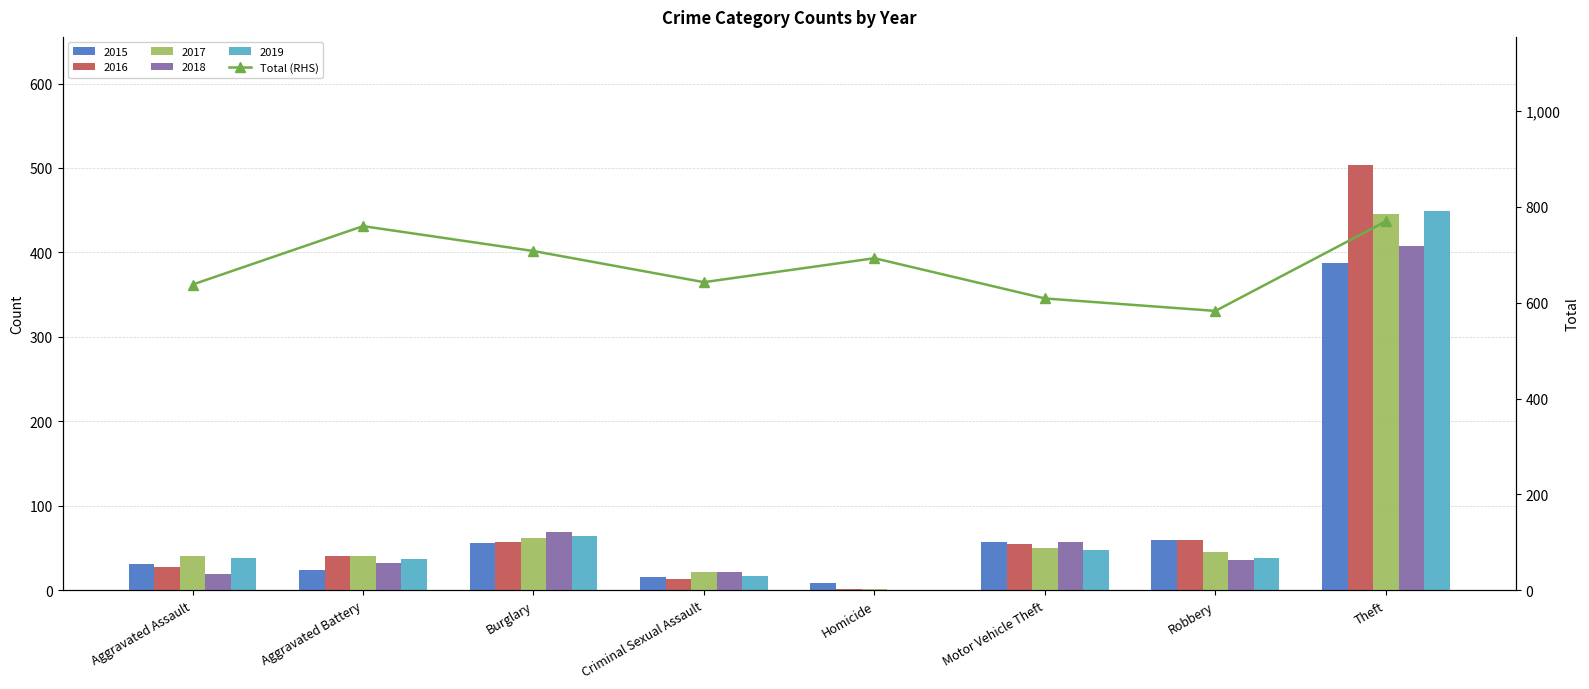

List the labels in order of value, smallest first.

Robbery, Motor Vehicle Theft, Aggravated Assault, Criminal Sexual Assault, Homicide, Burglary, Aggravated Battery, Theft